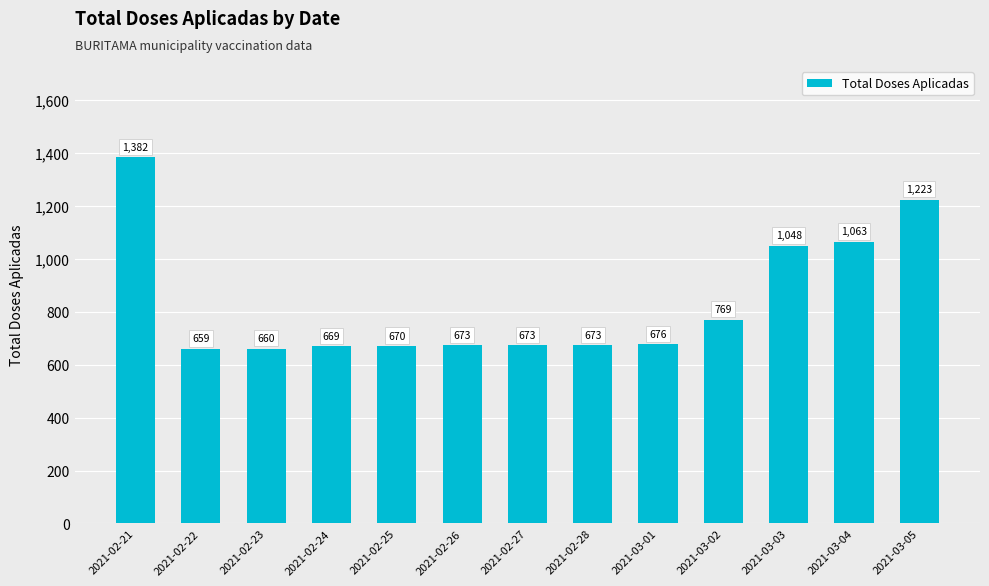

What is the label of the 11th bar from the right?

2021-02-23